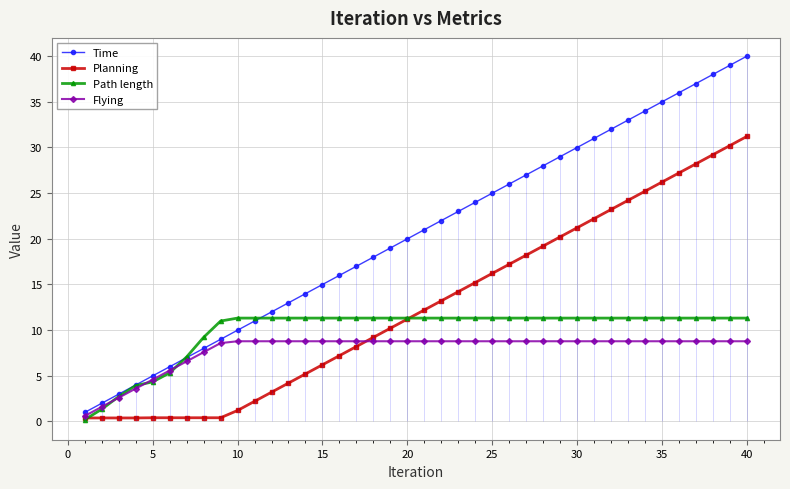

Is this an area chart (filled region under the line)?

No